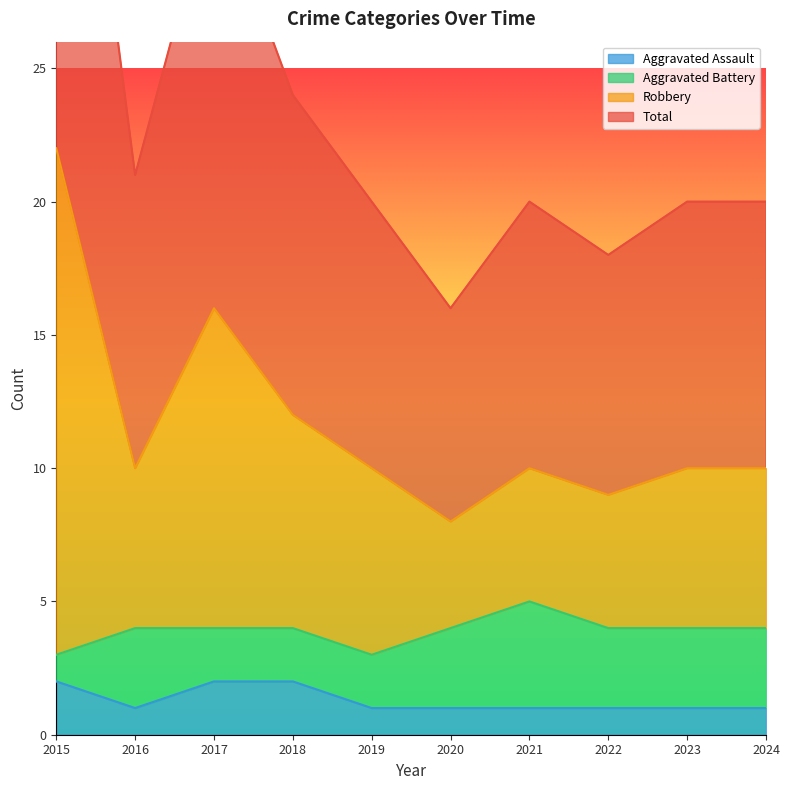

True or false: Total and Aggravated Assault intersect in this chart.

False